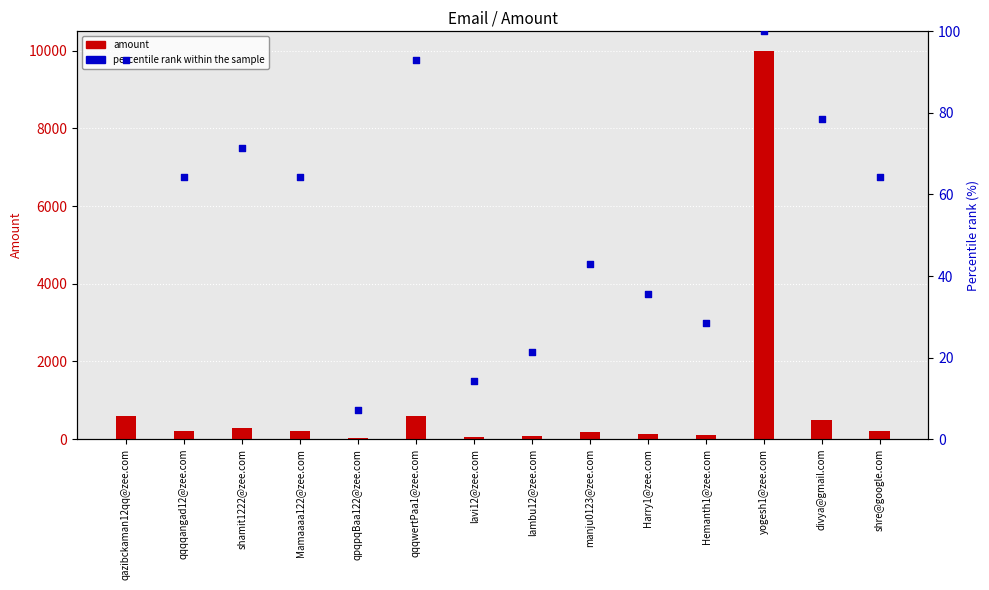

Which series contains the lowest Y value?

percentile rank within the sample